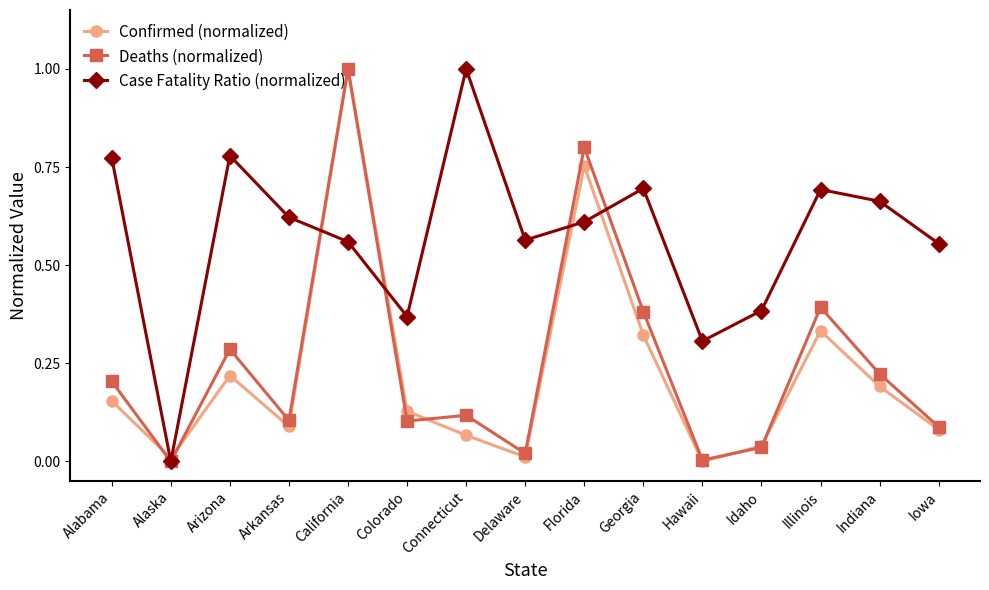

Where is the first local maximum for Deaths (normalized)?

Arizona